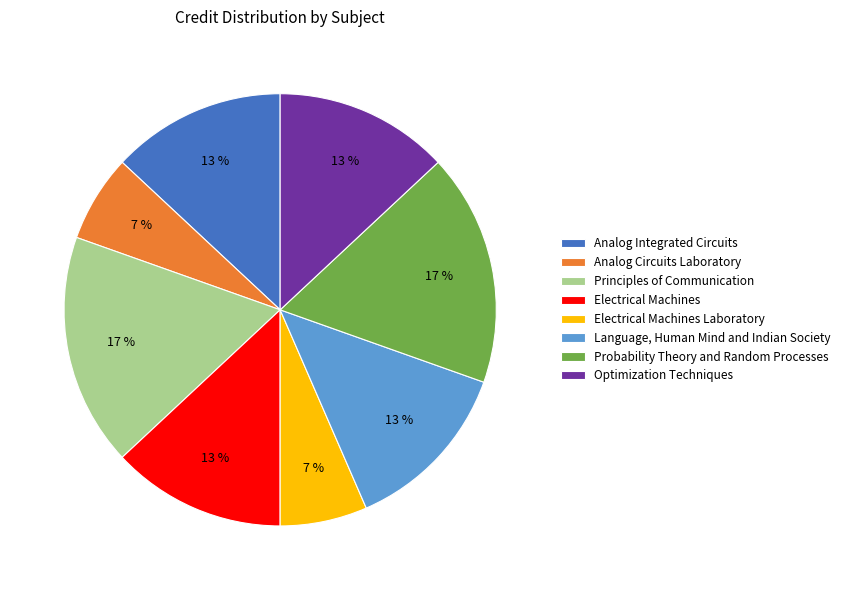

Is the sum of Optimization Techniques and Analog Integrated Circuits greater than half?

No